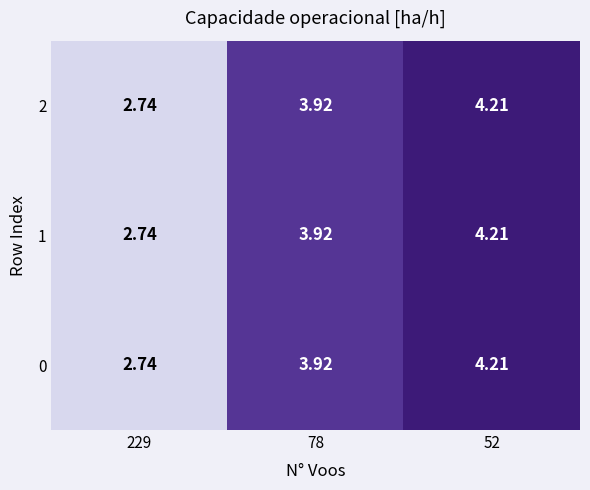

Is the value of 0 at 229 greater than the value of 1 at 78?

No